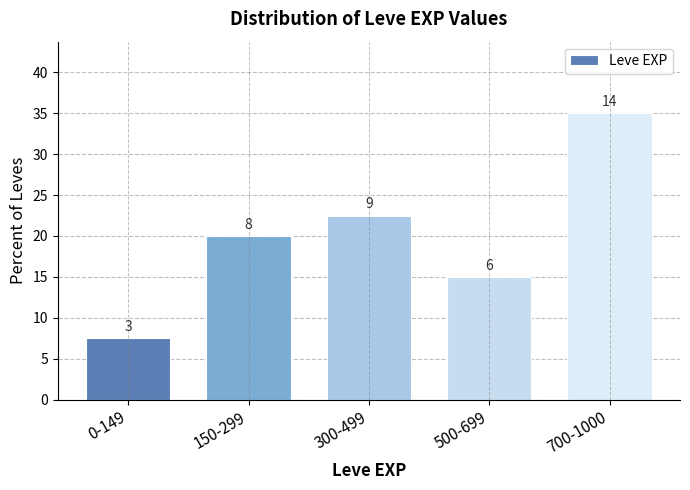

How many bars are there in total?

5